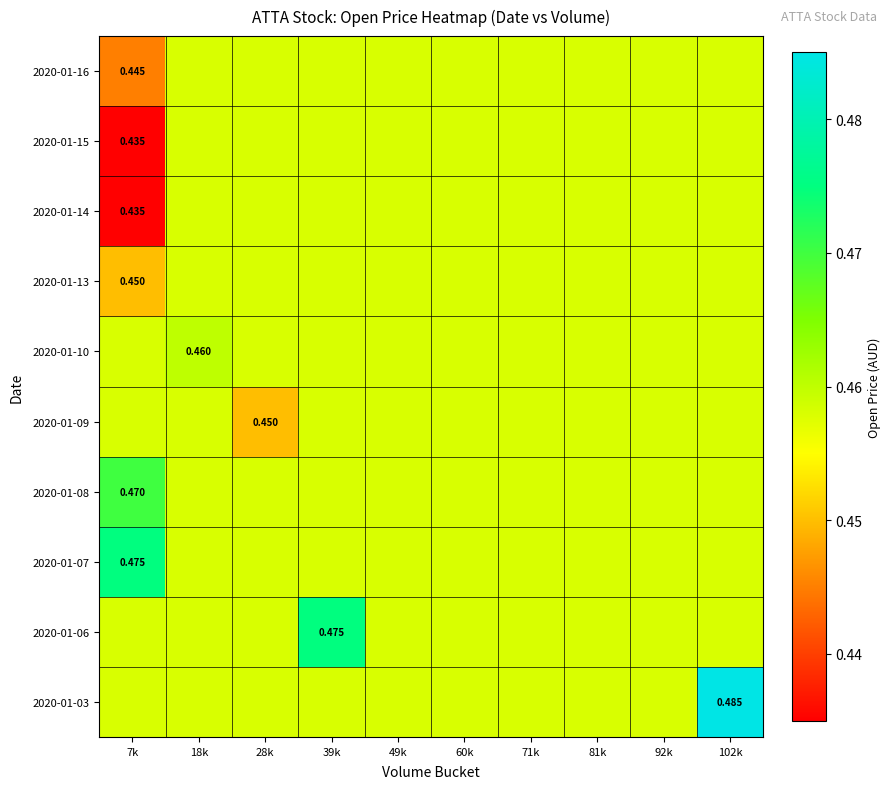

Is the value of 2020-01-14 at 7k greater than the value of 2020-01-03 at 102k?

No